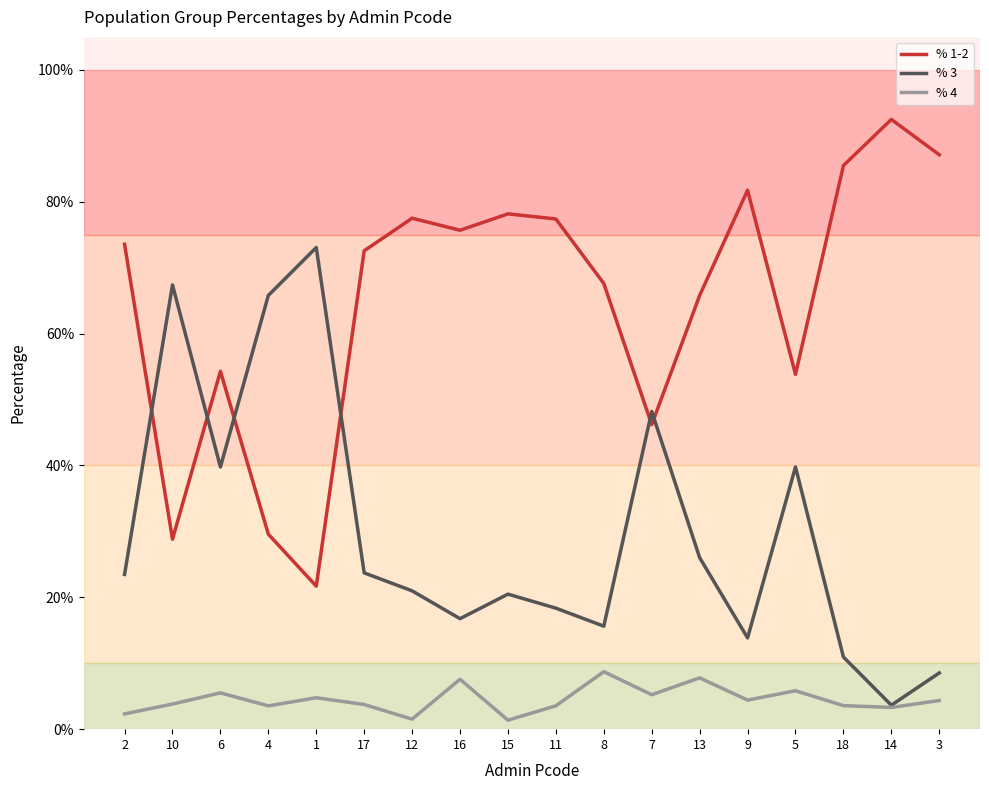

The value of % 3 at 10 is 0.4. True or false?

False